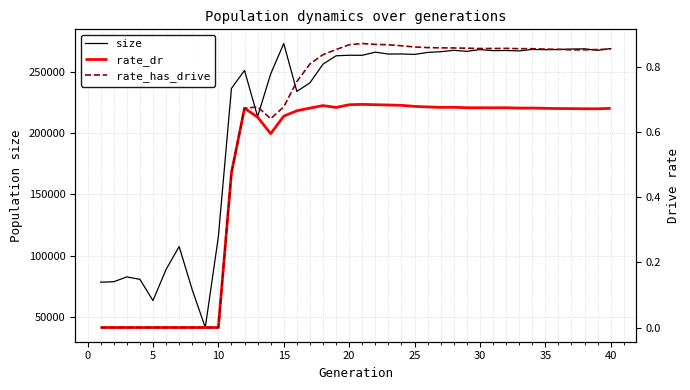

True or false: size and rate_dr intersect in this chart.

False